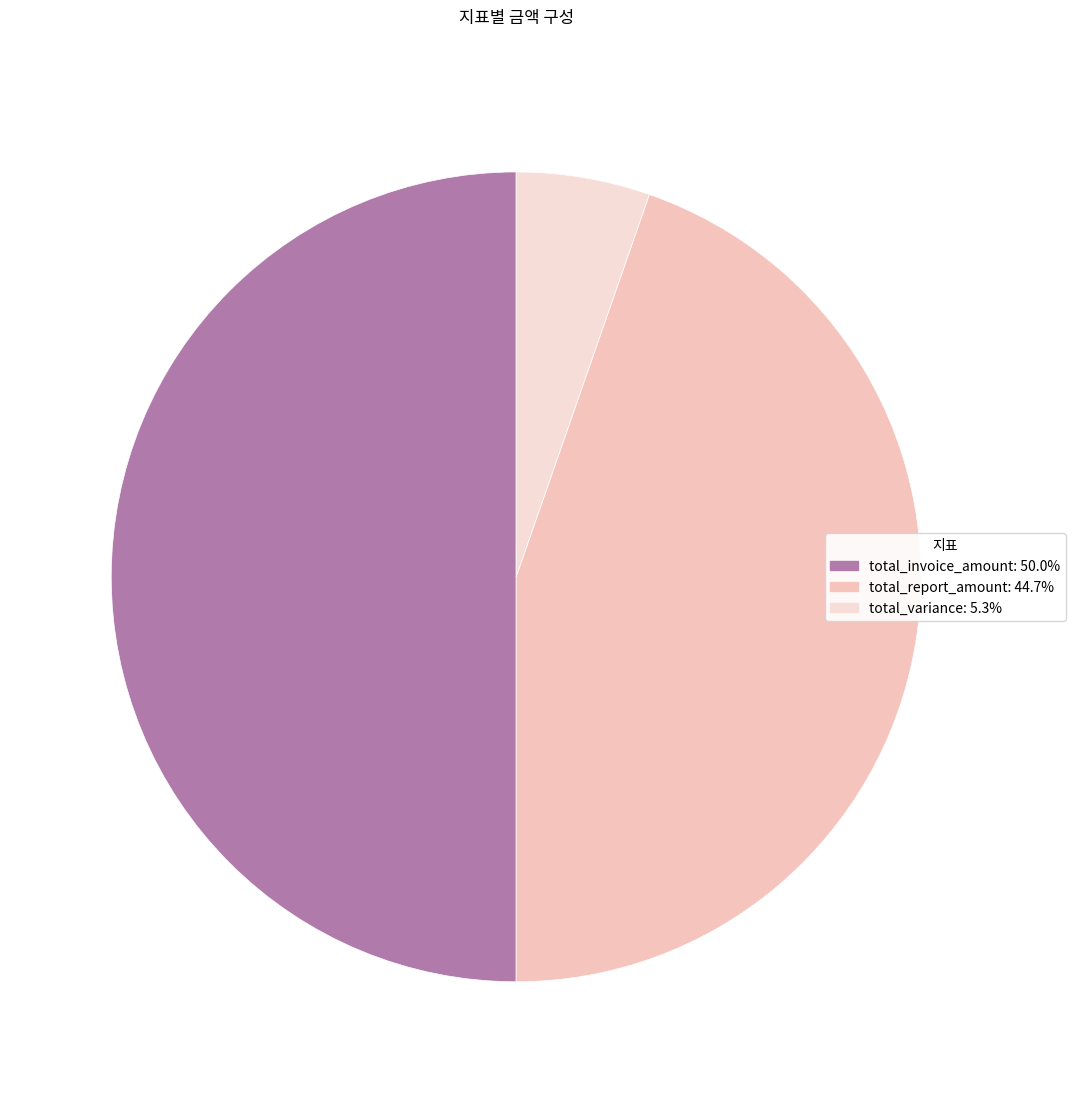

How many segments does this pie chart have?

3